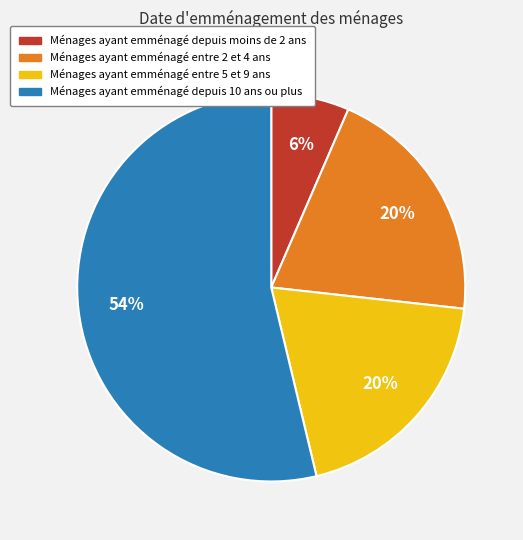

Count the number of slices in the pie.

4